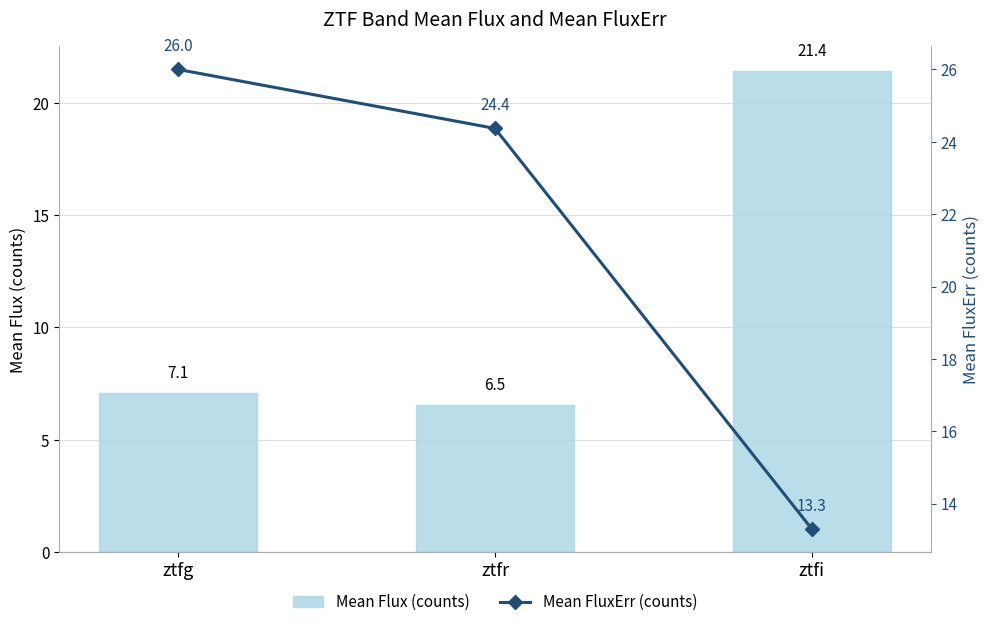

What is the sum of all Mean FluxErr (counts) values?

63.7